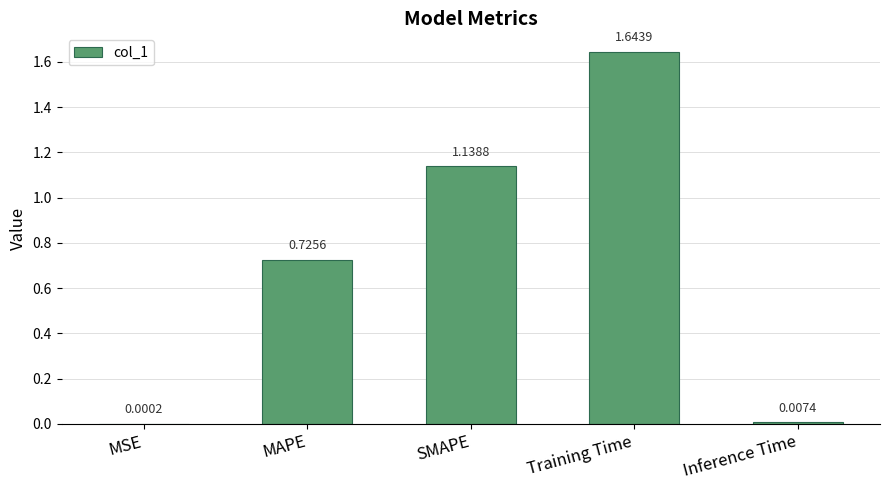

At which label is the value closest to 0?

MSE